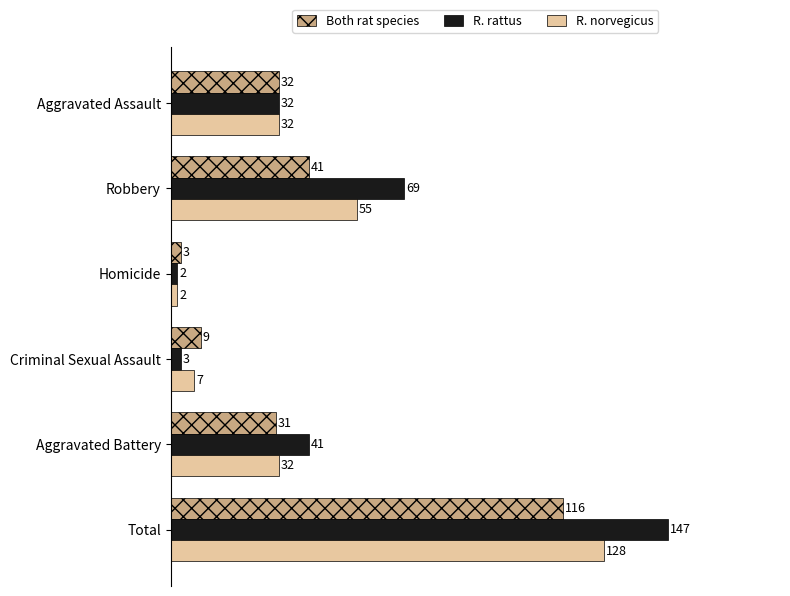

What is the maximum value shown in the chart?

147